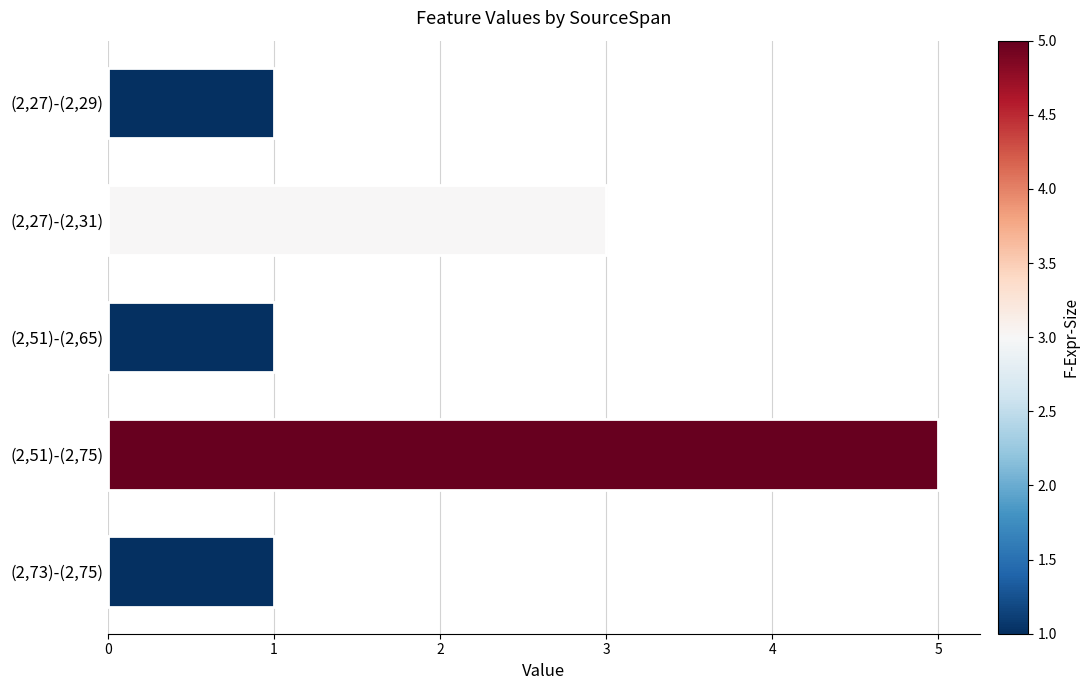

Are the bars horizontal?

Yes